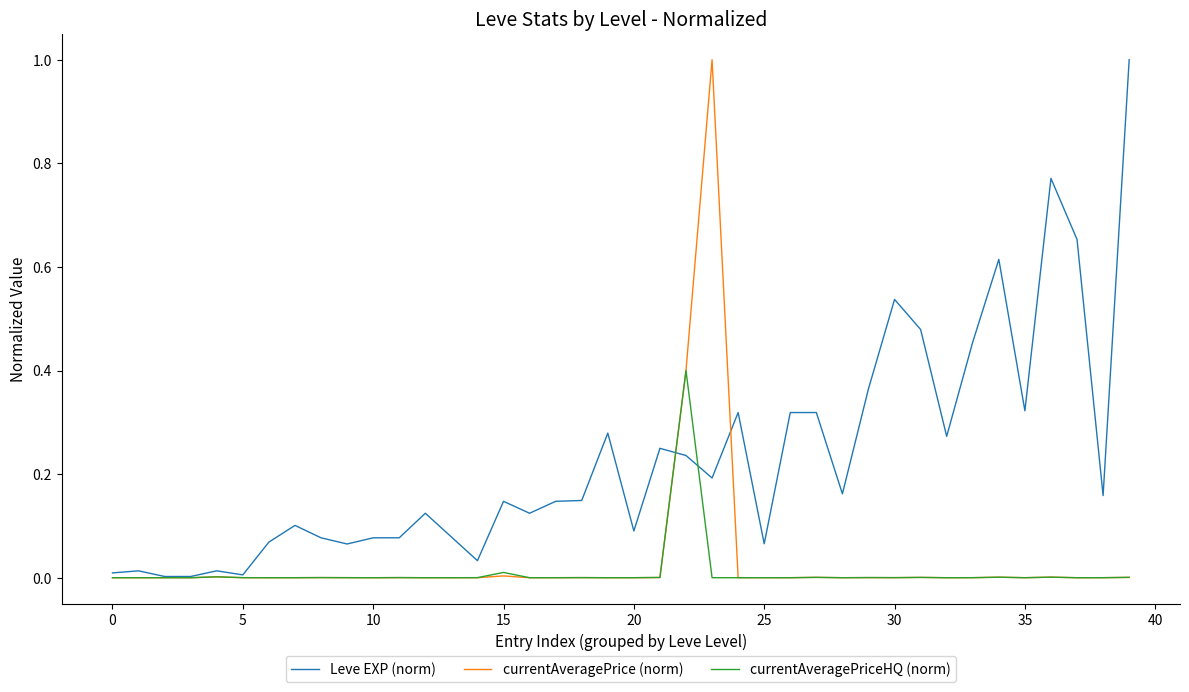

Which series has the largest total across all categories?

Leve EXP (norm)